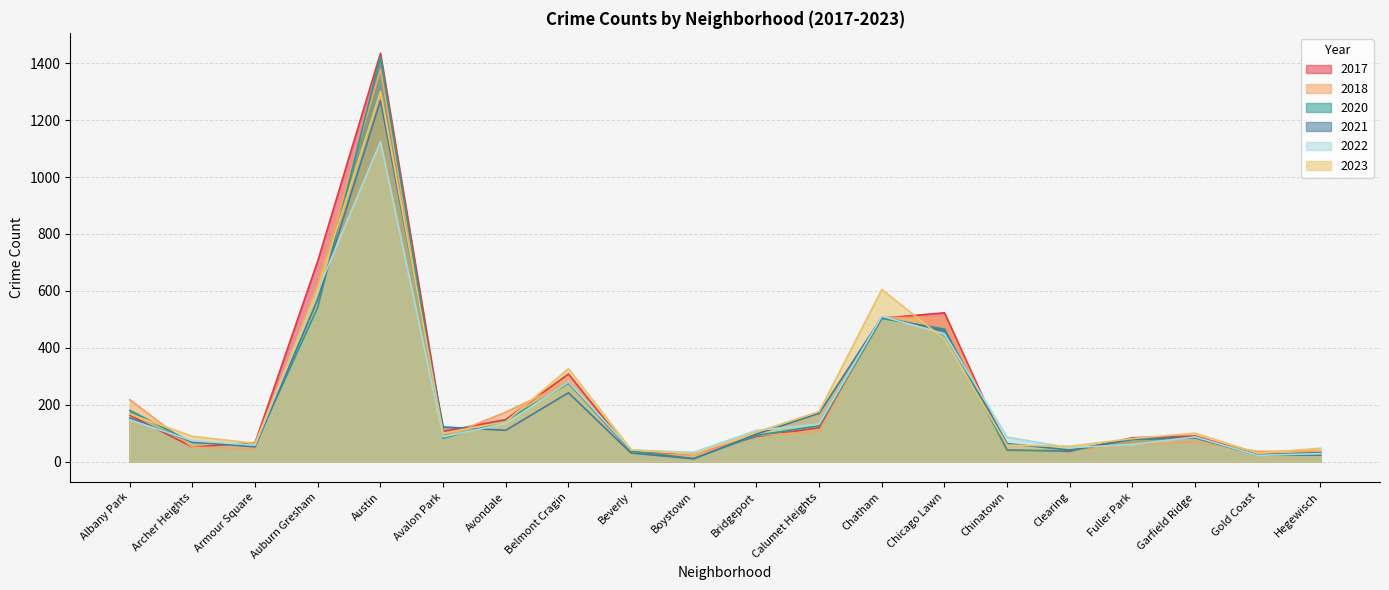

The value of 2017 at Calumet Heights is 119. True or false?

True